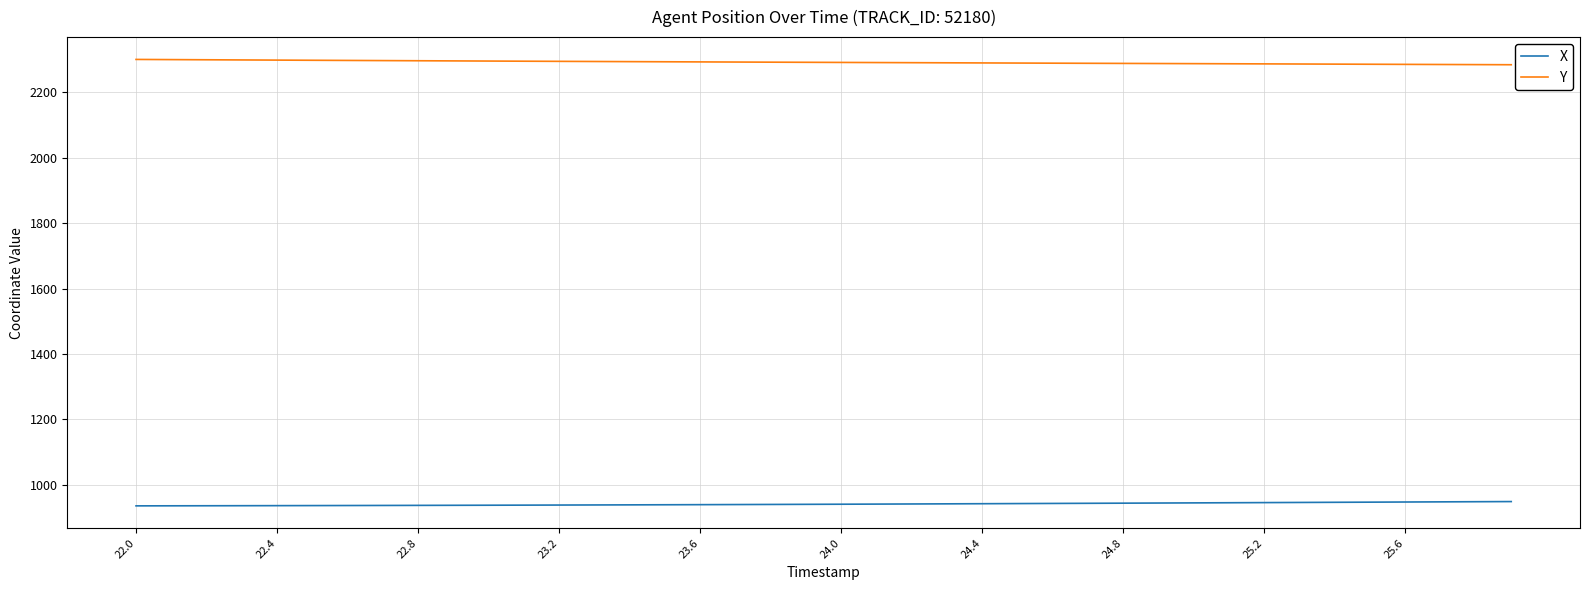

What are all the series names shown in the legend?

X, Y